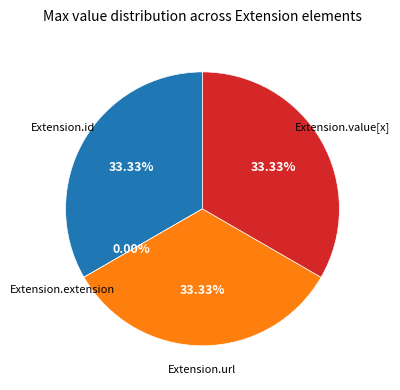

How many slices are in this pie chart?

4